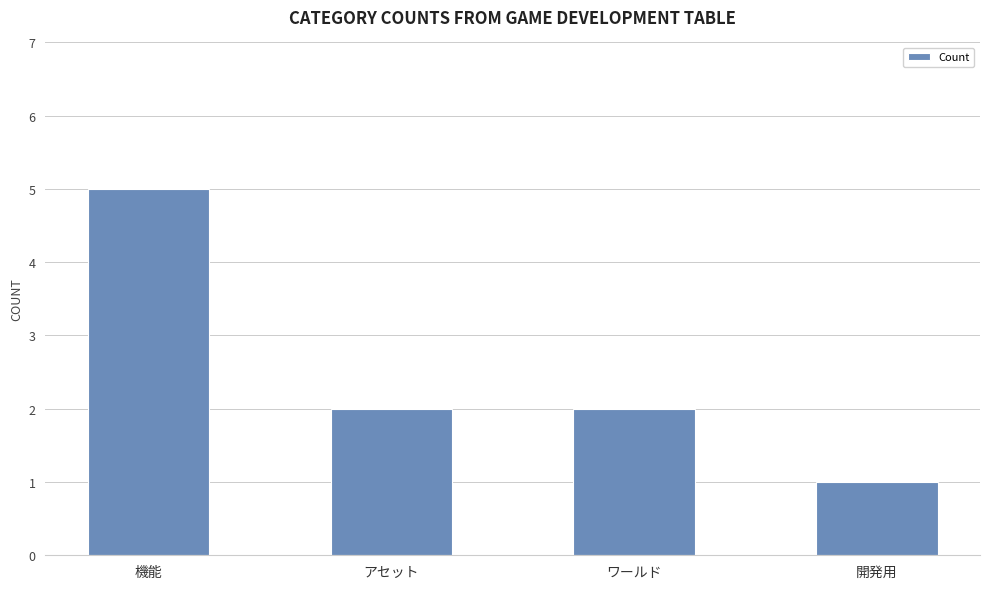

What is the sum of all values?

10